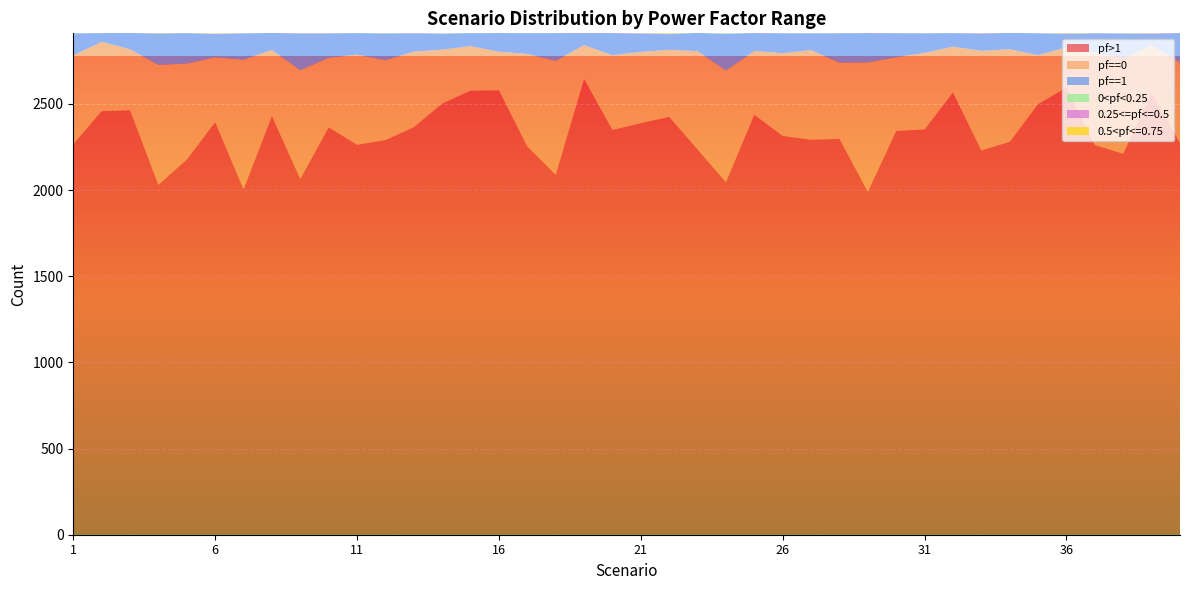

Reading right to left, list all the values displayed in this chart.

pf>1: 40=2275	39=2564	38=2211	37=2261	36=2594	35=2499	34=2280	33=2230	32=2566	31=2352	30=2343	29=1990	28=2297	27=2292	26=2314	25=2437	24=2046	23=2235	22=2425	21=2388	20=2349	19=2645	18=2089	17=2253	16=2579	15=2577	14=2502	13=2365	12=2290	11=2263	10=2364	9=2064	8=2429	7=2005	6=2394	5=2177	4=2031	3=2463	2=2458	1=2267
pf==0: 40=465	39=273	38=553	37=535	36=234	35=284	34=537	33=578	32=266	31=444	30=428	29=751	28=443	27=520	26=480	25=370	24=648	23=571	22=389	21=414	20=433	19=196	18=661	17=537	16=224	15=258	14=313	13=438	12=464	11=523	10=404	9=632	8=384	7=752	6=377	5=557	4=696	3=354	2=402	1=514
pf==1: 40=171	39=69	38=145	37=114	36=78	35=127	34=95	33=100	32=79	31=114	30=139	29=170	28=170	27=97	26=116	25=104	24=213	23=106	22=91	21=106	20=129	19=70	18=161	17=121	16=108	15=76	14=93	13=106	12=155	11=125	10=141	9=213	8=99	7=152	6=135	5=177	4=182	3=95	2=51	1=128
0<pf<0.25: 40=0	39=1	38=0	37=0	36=2	35=0	34=0	33=0	32=1	31=0	30=0	29=0	28=1	27=1	26=0	25=0	24=2	23=0	22=3	21=0	20=0	19=0	18=0	17=1	16=0	15=1	14=0	13=1	12=1	11=1	10=0	9=0	8=0	7=1	6=0	5=0	4=0	3=0	2=0	1=1
0.25<=pf<=0.5: 40=1	39=3	38=0	37=0	36=2	35=0	34=0	33=2	32=0	31=0	30=1	29=1	28=1	27=1	26=0	25=1	24=0	23=0	22=1	21=2	20=1	19=1	18=0	17=0	16=1	15=0	14=0	13=2	12=0	11=0	10=1	9=1	8=0	7=1	6=1	5=0	4=0	3=0	2=0	1=1
0.5<pf<=0.75: 40=0	39=1	38=1	37=1	36=2	35=0	34=0	33=1	32=0	31=1	30=1	29=0	28=0	27=1	26=0	25=0	24=1	23=0	22=2	21=1	20=0	19=0	18=0	17=0	16=0	15=0	14=1	13=0	12=1	11=0	10=1	9=1	8=0	7=1	6=2	5=1	4=2	3=0	2=0	1=0